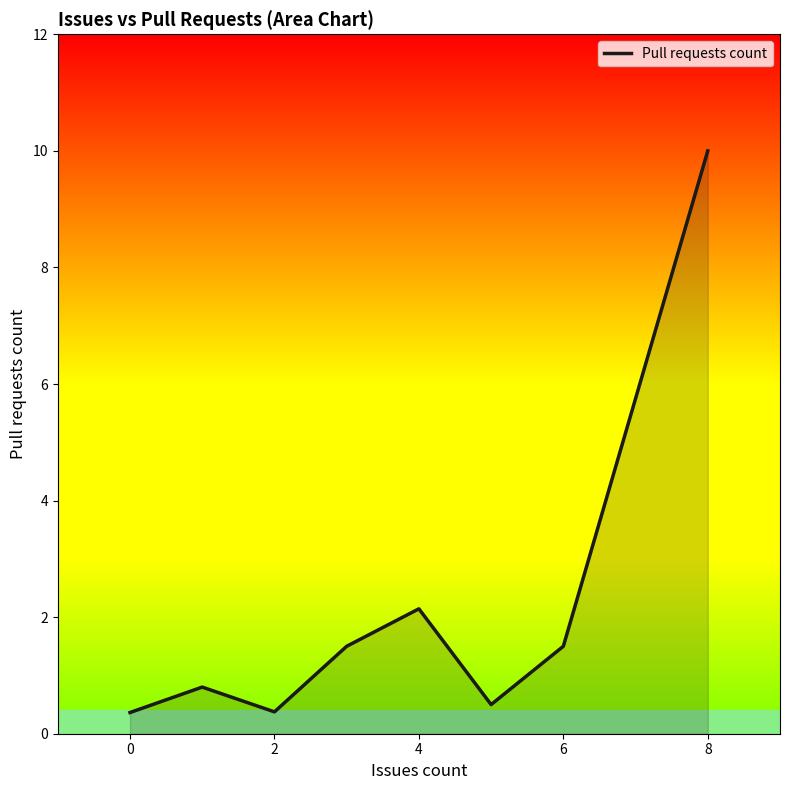

True or false: the data has more than 0 interior local peaks.

True